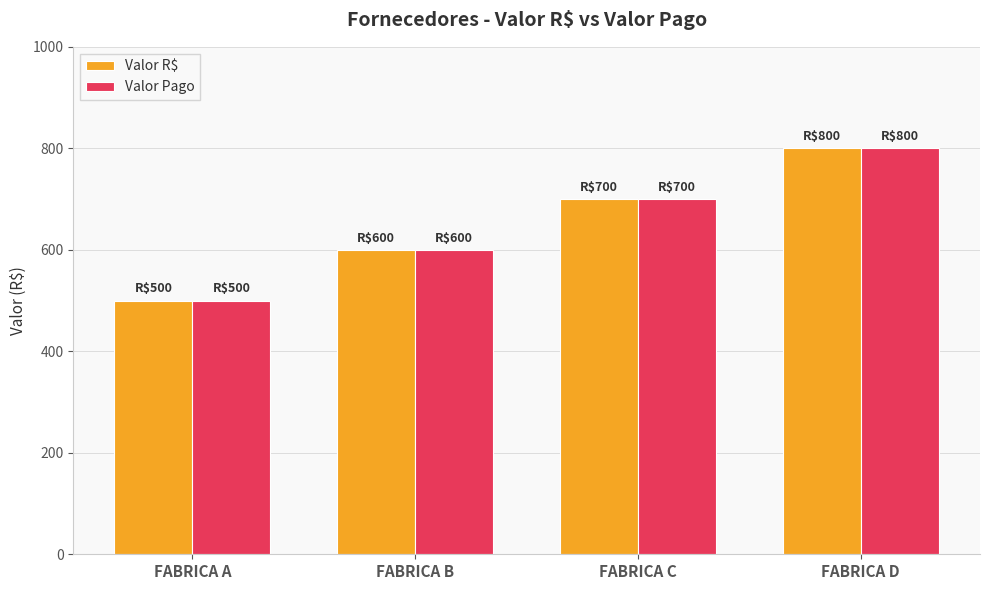

Are the bars grouped side by side (vs. stacked)?

Yes